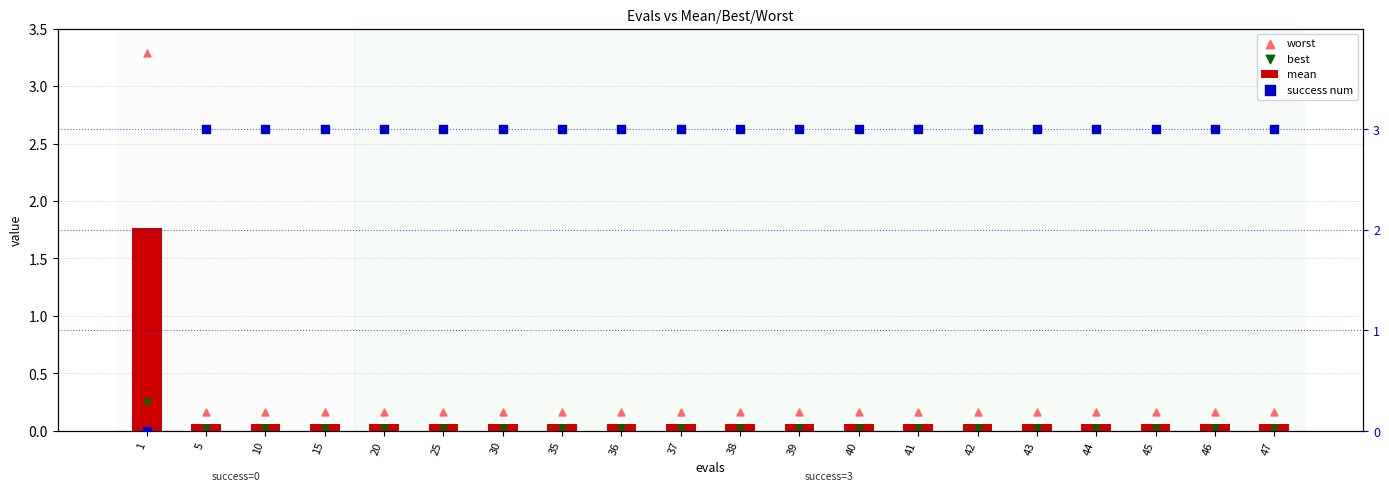

Which series has the largest total across all categories?

success num